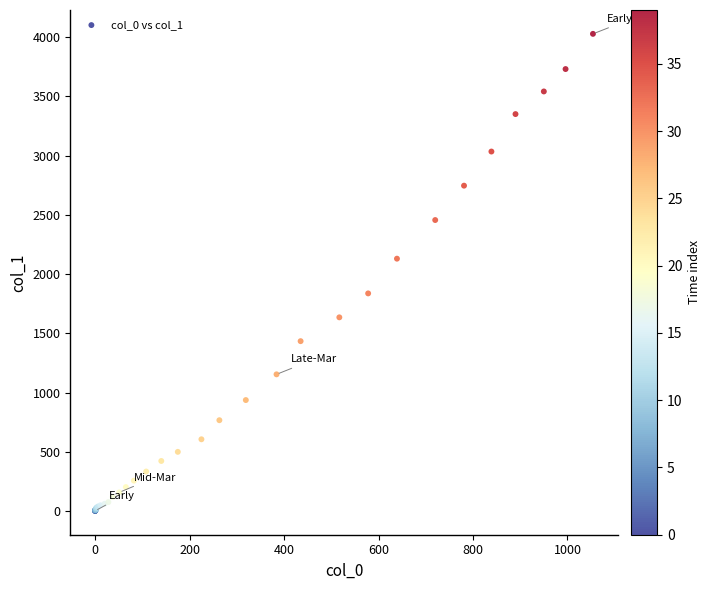

What Y value in the scatter plot is closest to 2015?

2131